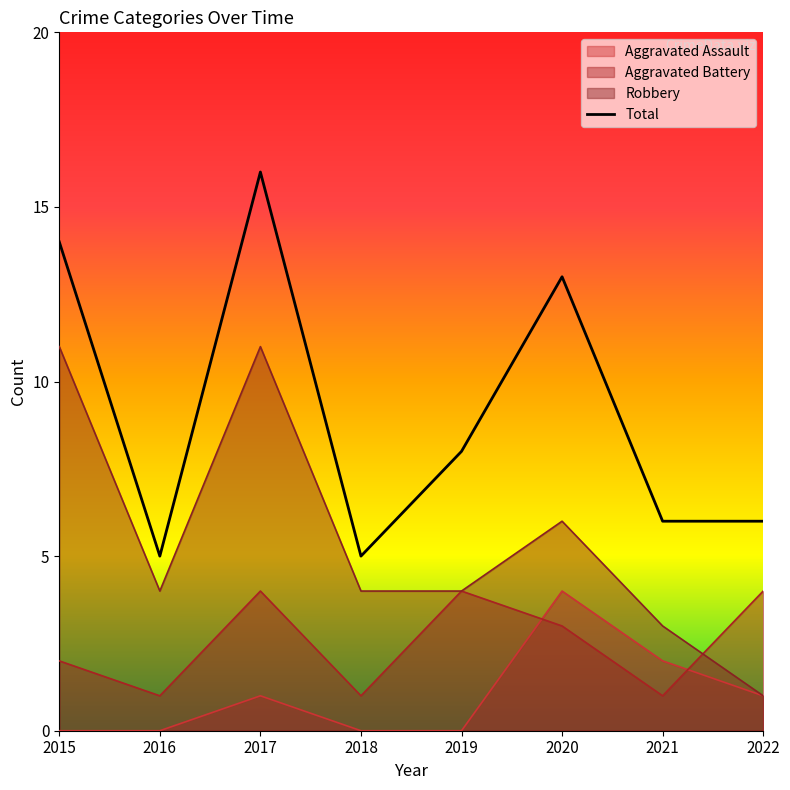

How many lines are shown in the chart?

4